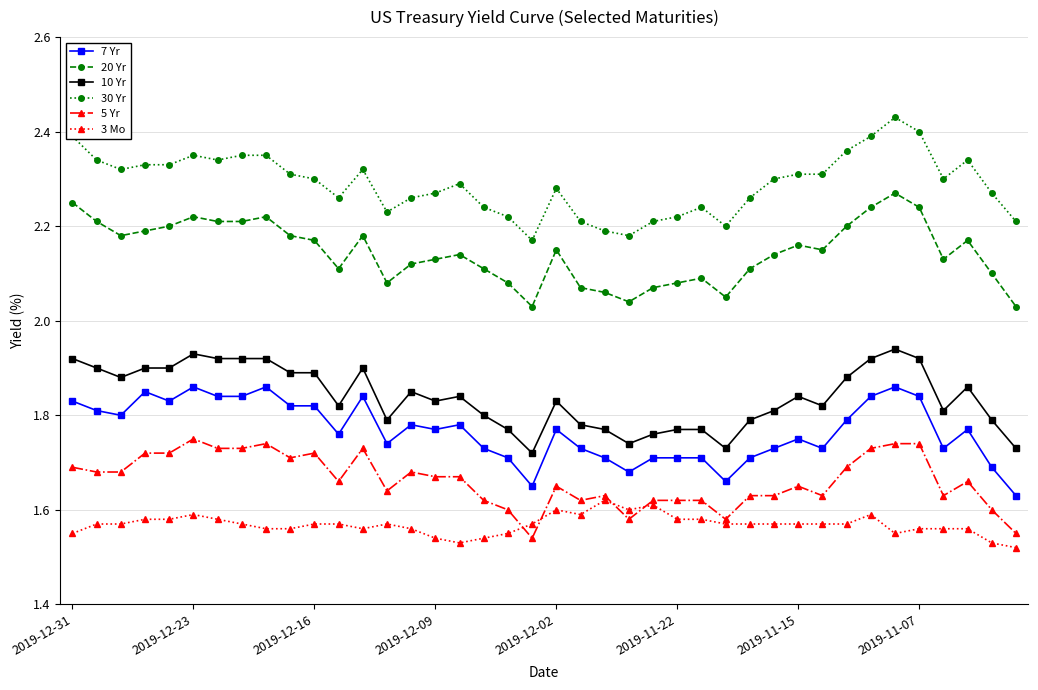

True or false: 20 Yr has more than 0 points higher than both neighbors.

True